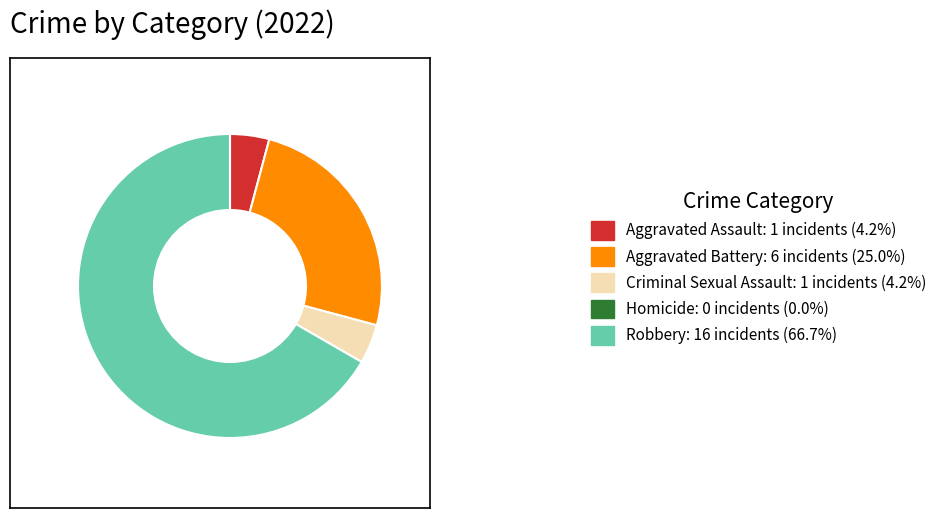

Does any single category account for the majority?

Yes